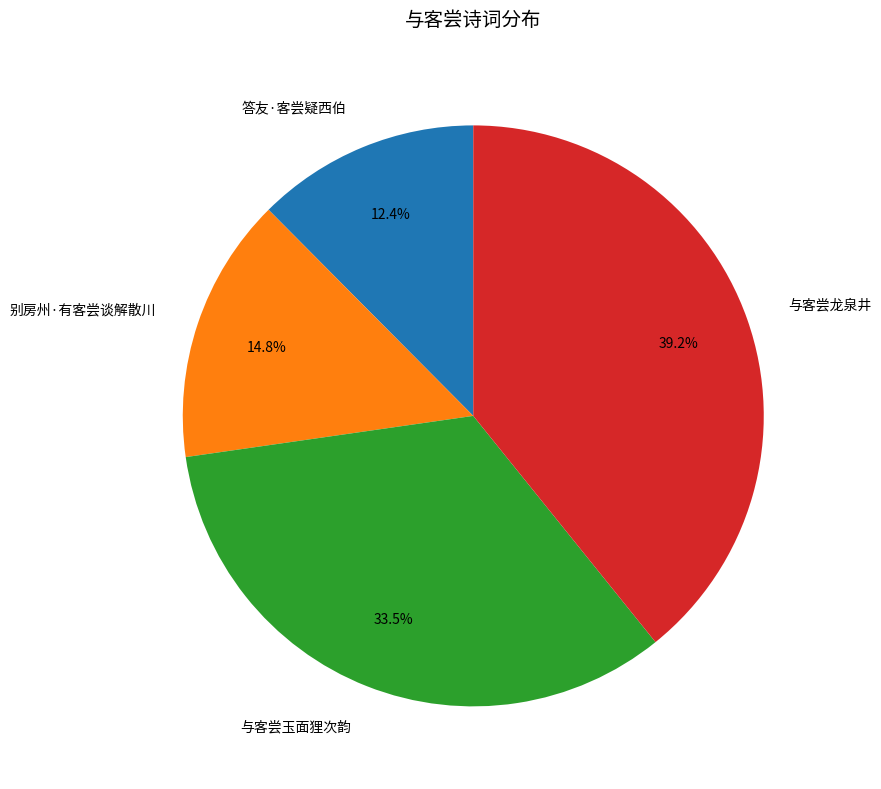

Approximately how many times larger is the value at 答友·客尝疑西伯 compared to 别房州·有客尝谈解散川?

0.8